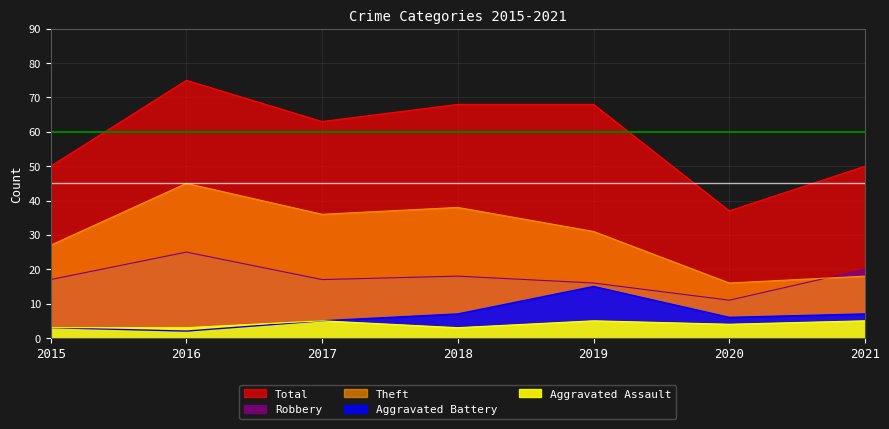

Where is the first local minimum for Robbery?

2017